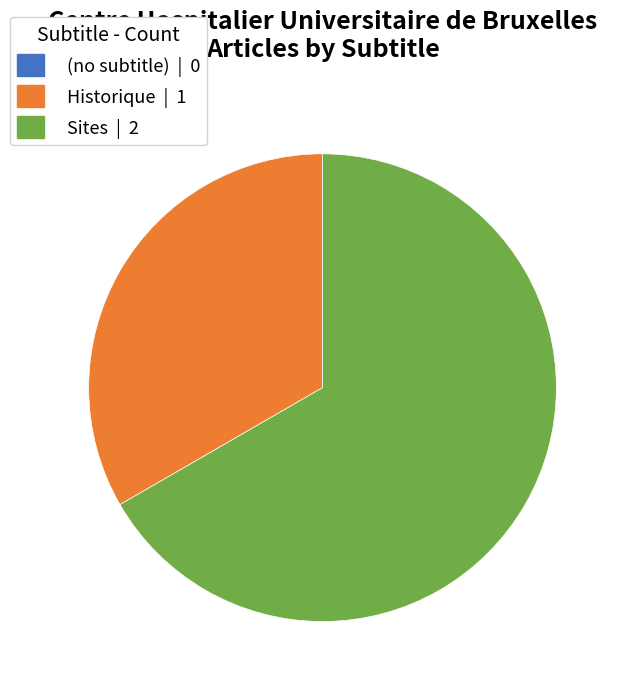

Is the sum of Sites | 2 and Historique | 1 greater than half?

Yes